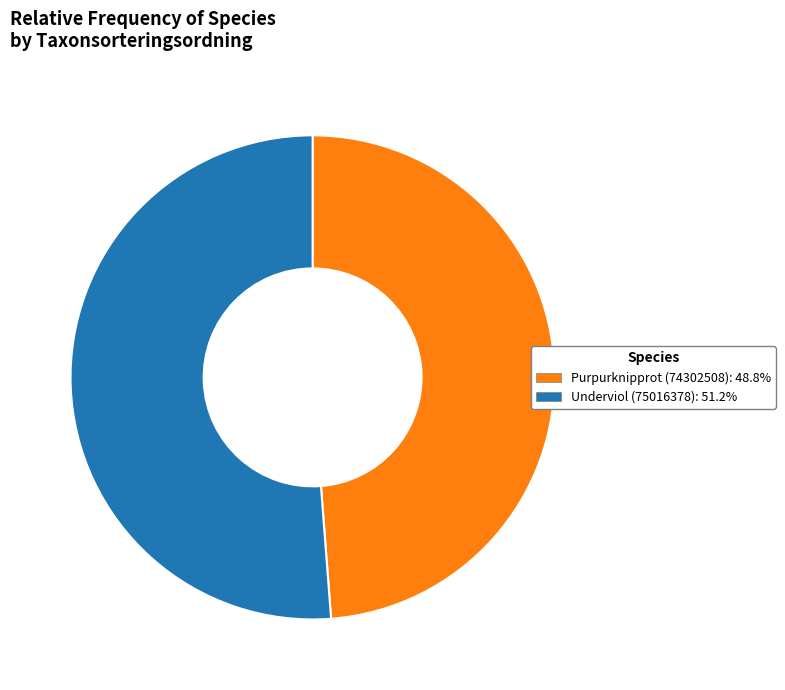

Is the sum of Underviol (75016378) and Purpurknipprot (74302508) greater than half?

Yes